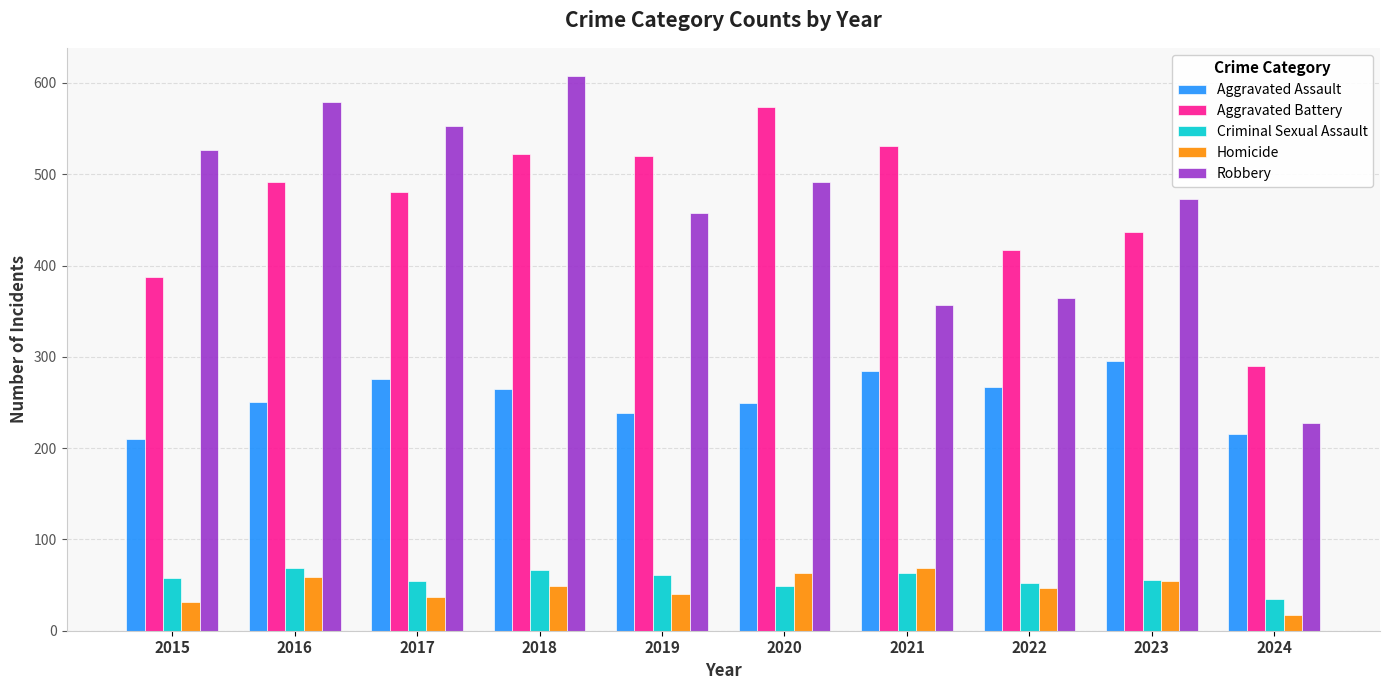

What is the value of the Criminal Sexual Assault bar at the 10th from the left?

35